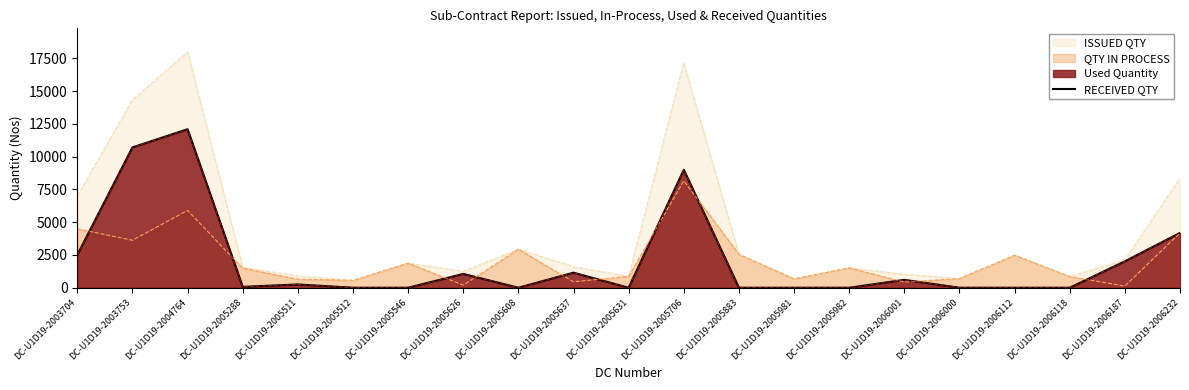

How many data points are less than 66?

10